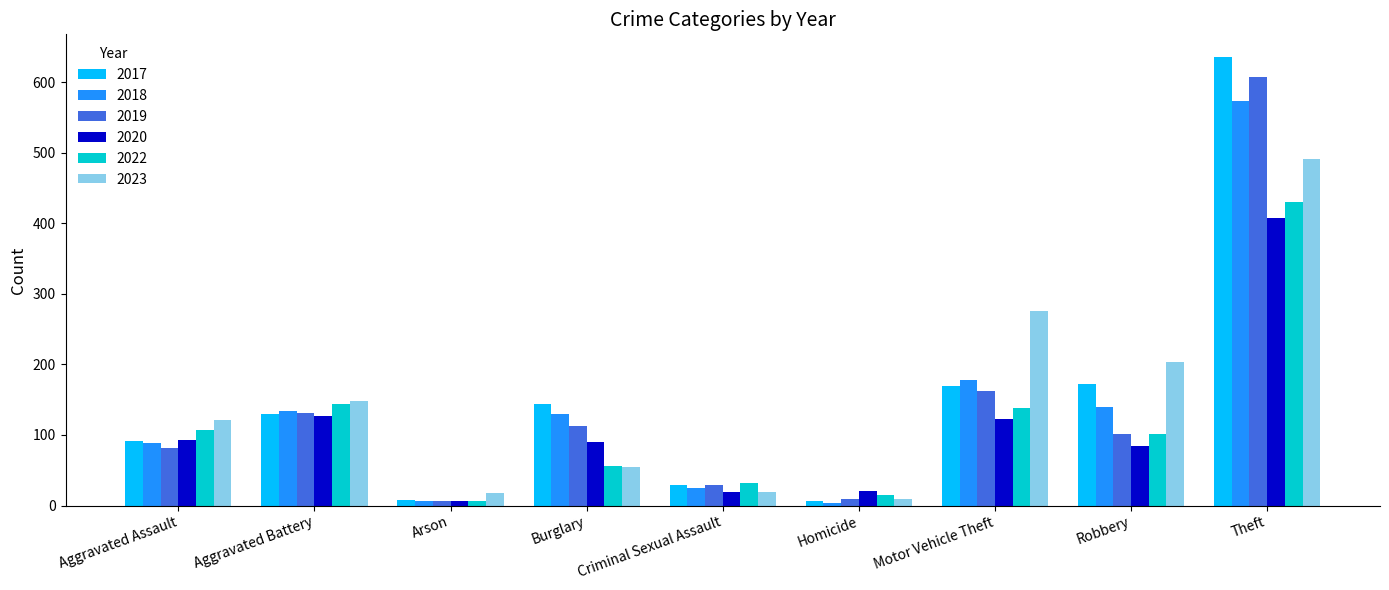

What is the total value across all series at Criminal Sexual Assault?

153